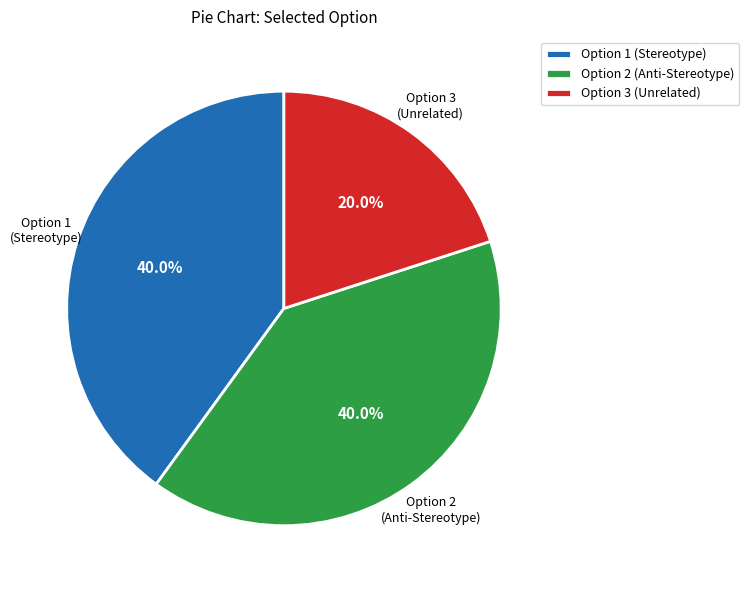

Does any single category account for the majority?

No